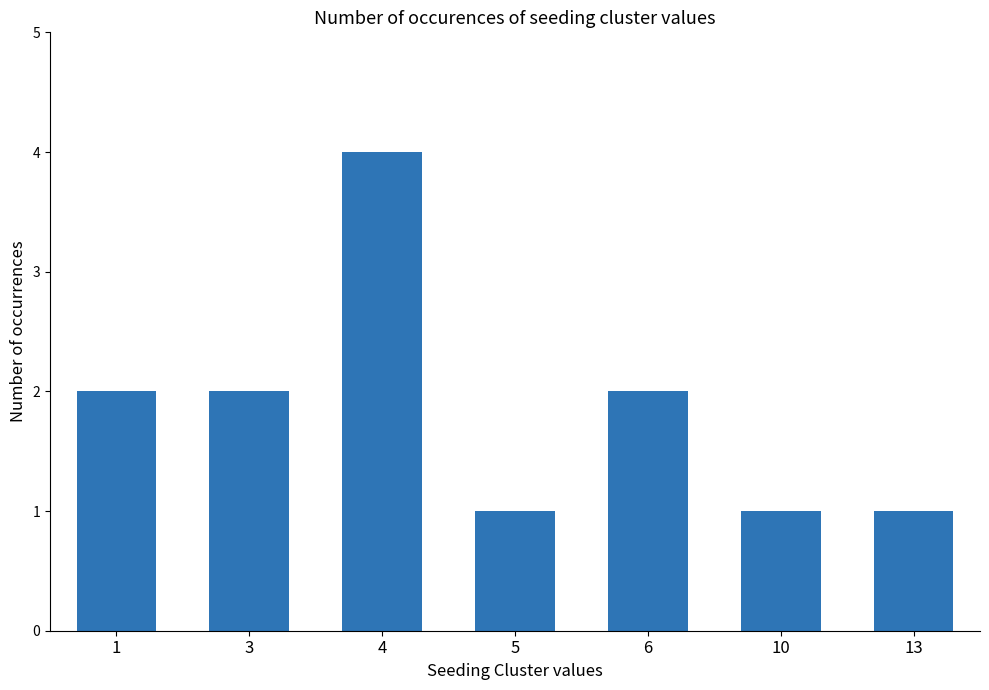

At which category does the chart reach its peak across all series?

4